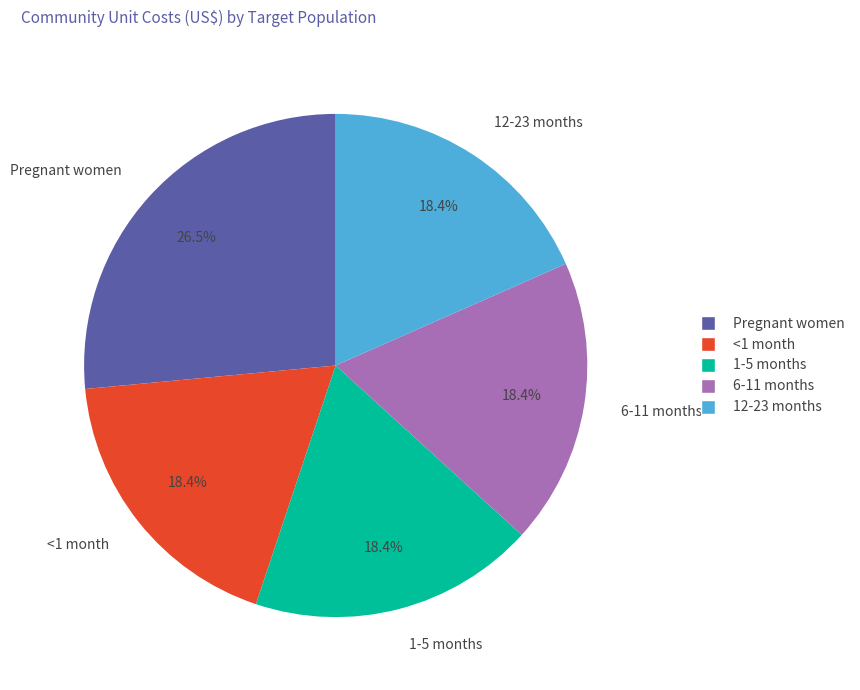

To the nearest percent, what portion does 1-5 months represent?

18%